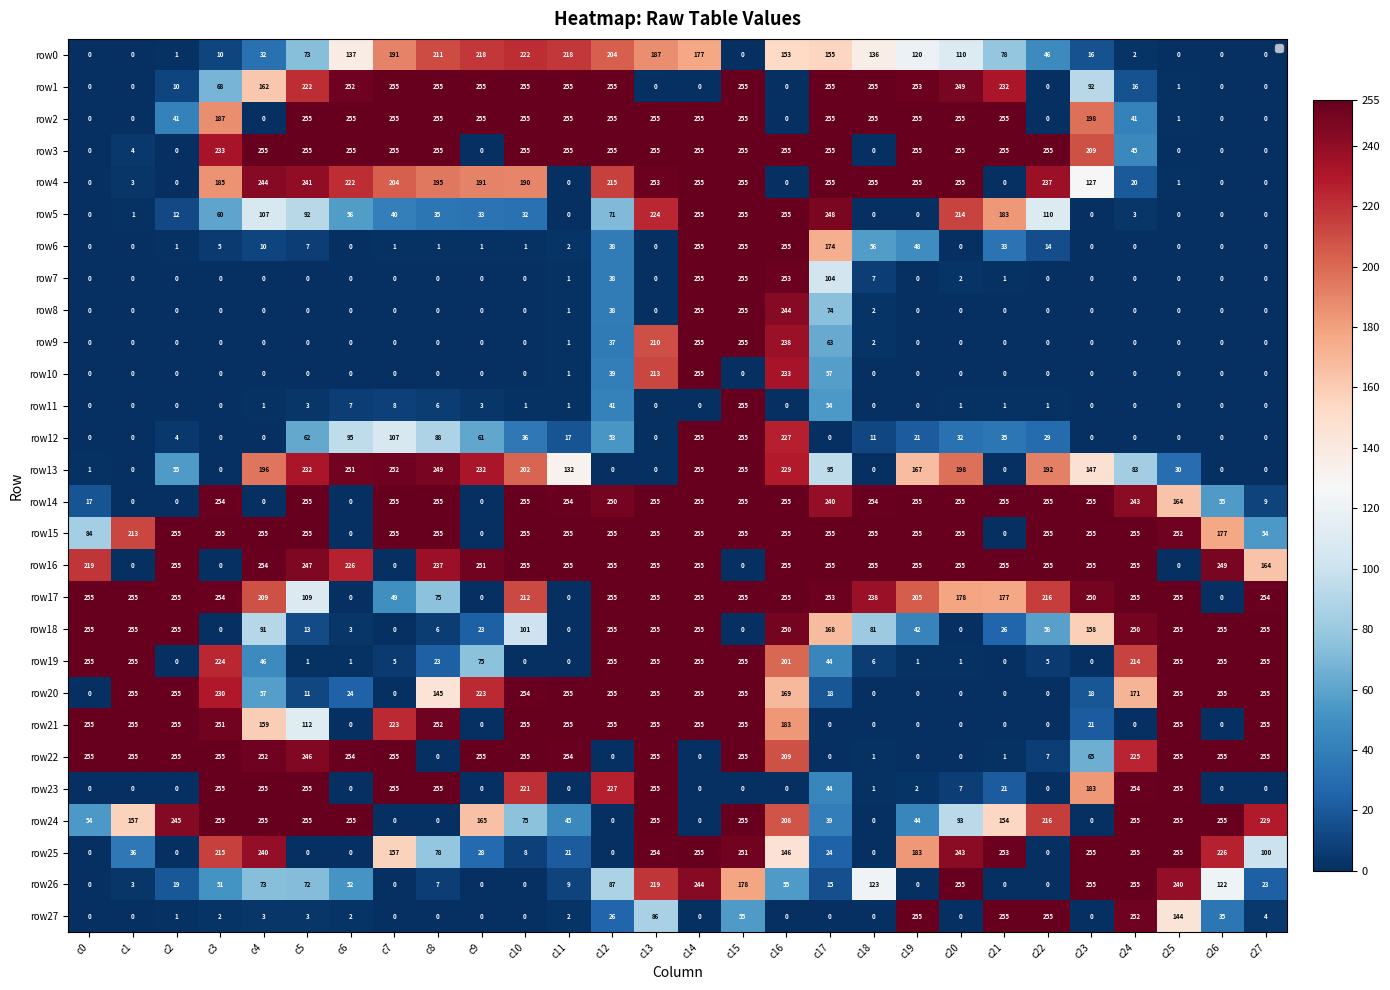

Between c7 and c9, which is larger?

c9